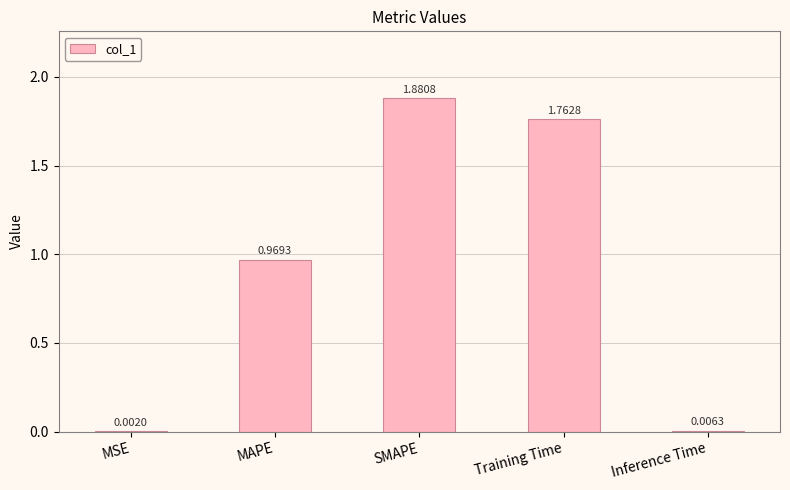

Where is the data nearest to the value 0?

MSE